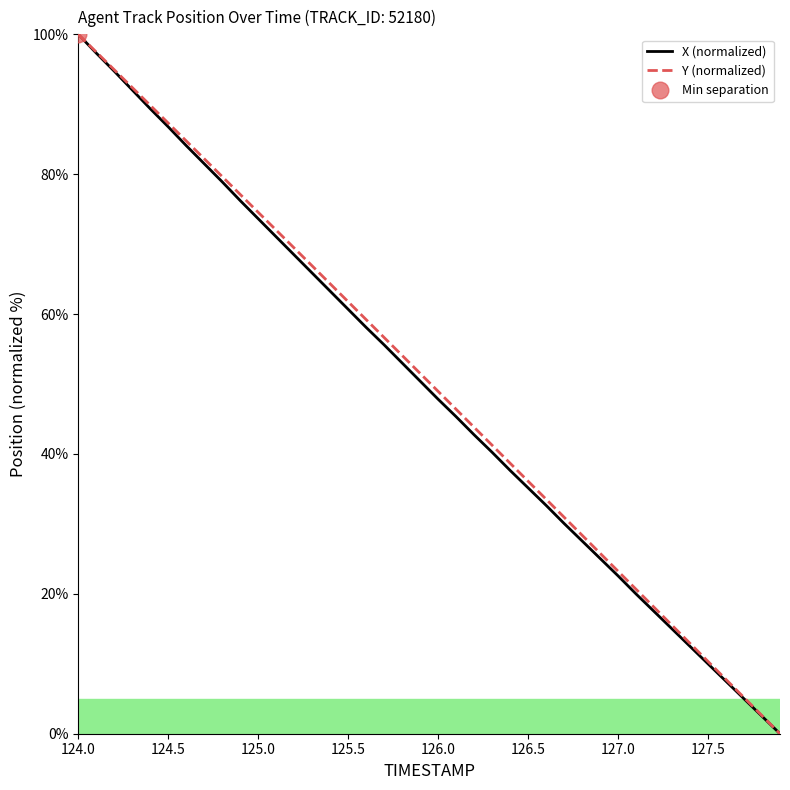

How many lines are shown in the chart?

2